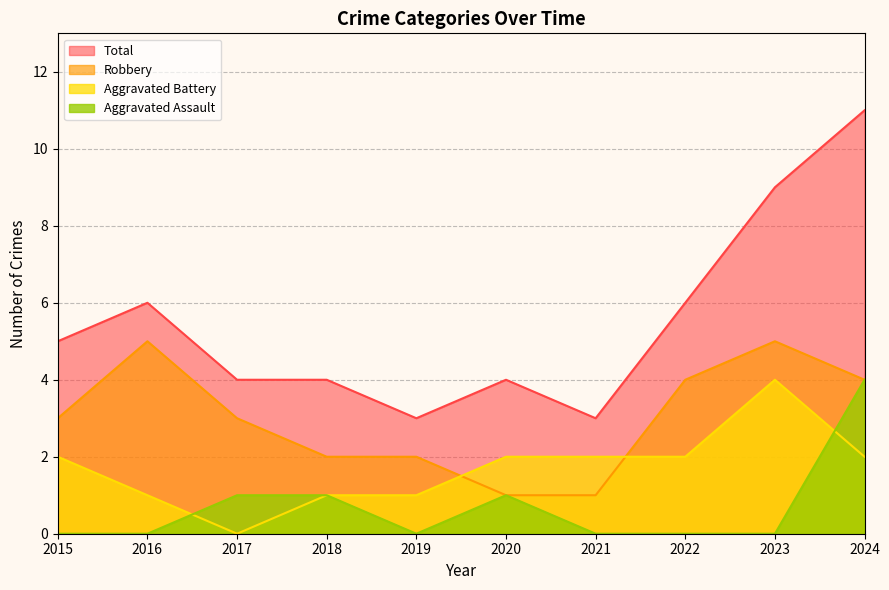

True or false: Total and Robbery intersect in this chart.

False